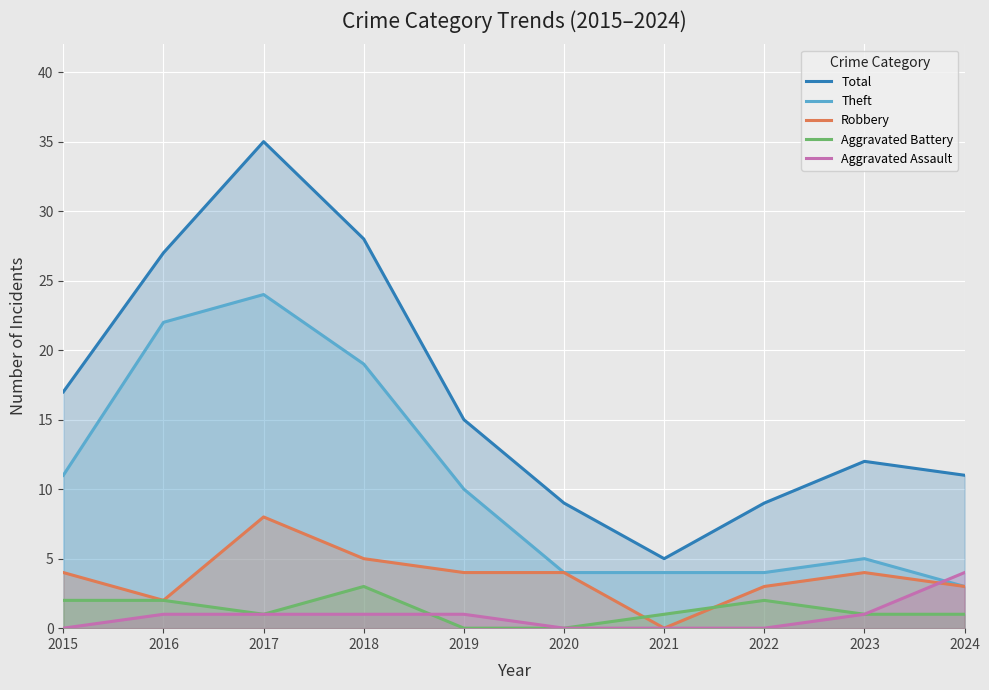

How many lines are shown in the chart?

5